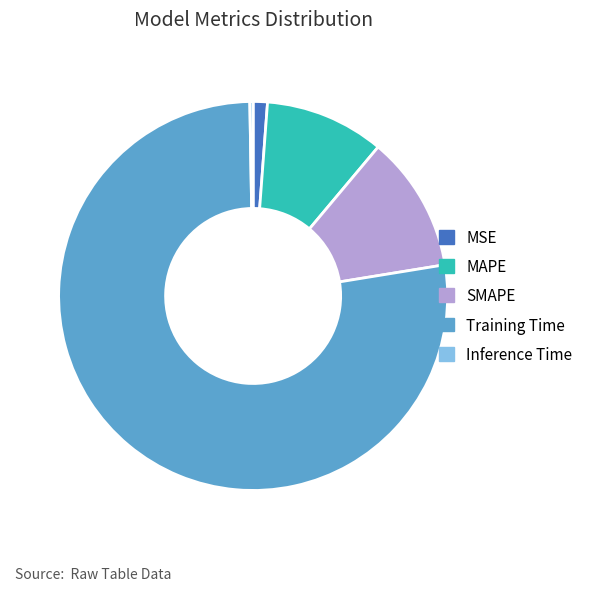

Do SMAPE and MSE together represent more than half of the pie?

No